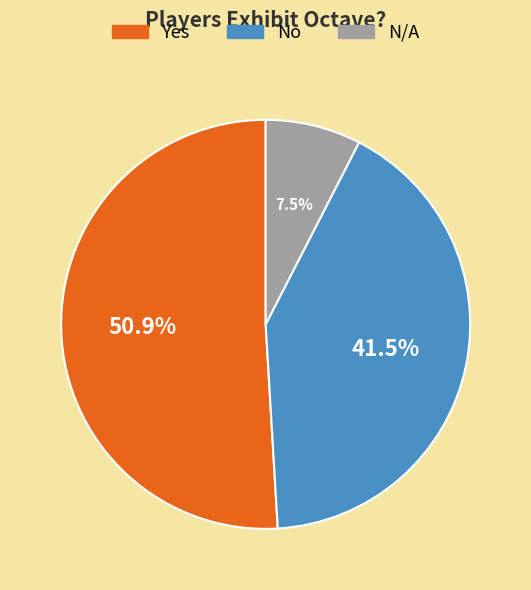

To the nearest percent, what is the combined percentage of N/A and No?

49%